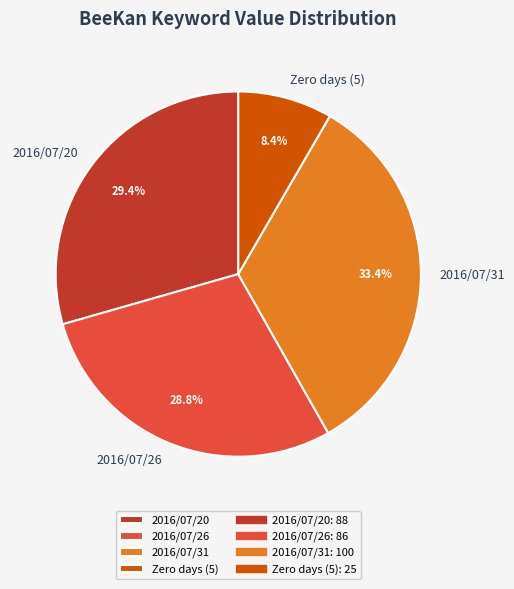

Does 2016/07/31 account for over 50% of the chart?

No